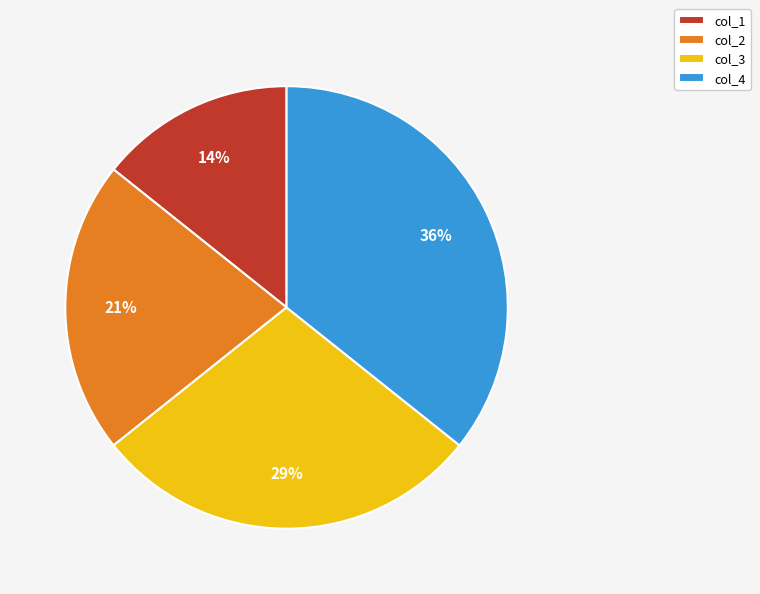

Rank the categories by value from highest to lowest.

col_4, col_3, col_2, col_1